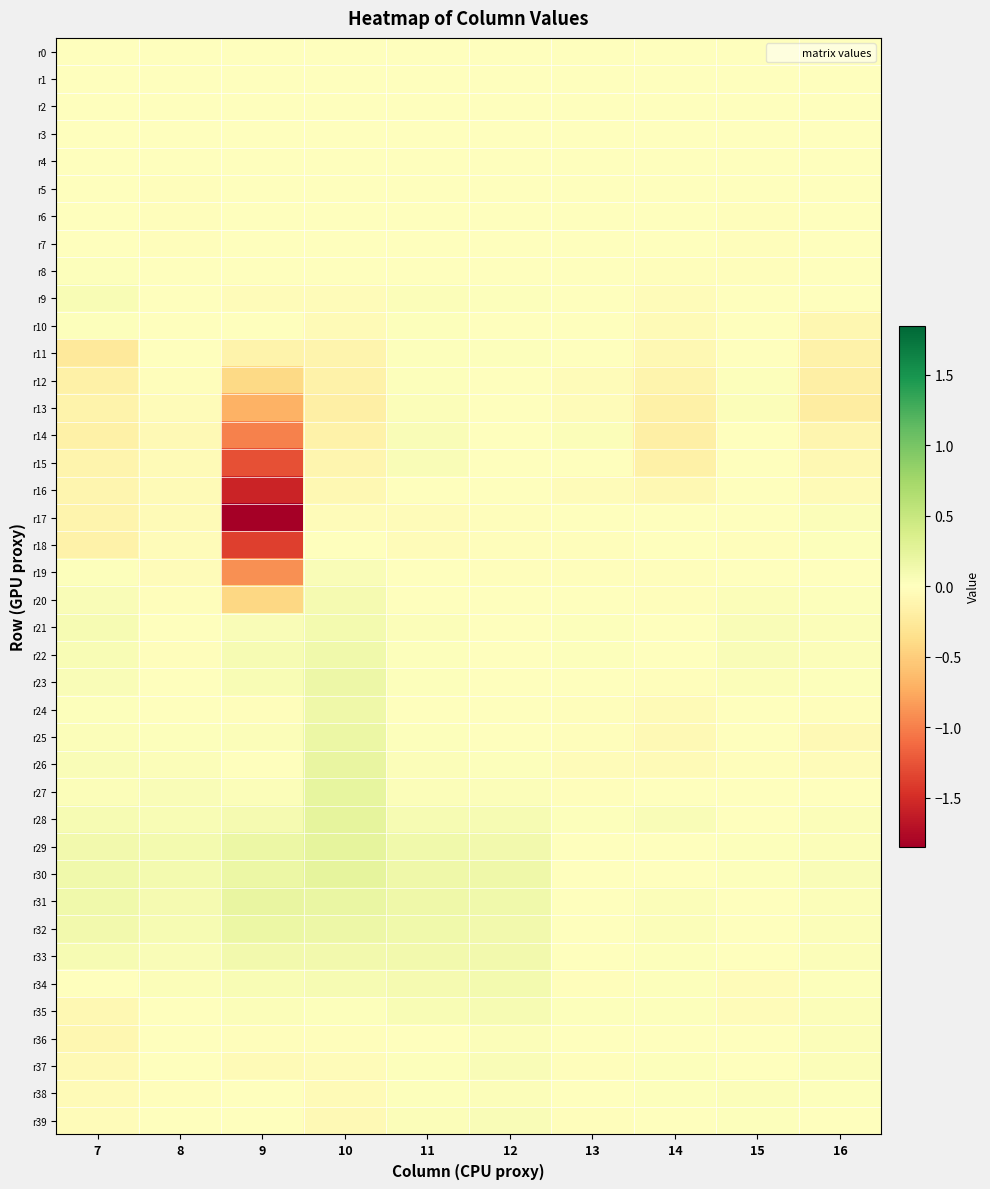

List the series in order of their peak value, highest first.

r29, r28, r30, r27, r31, r26, r25, r32, r23, r24, r22, r33, r34, r21, r20, r35, r9, r19, r15, r39, r14, r37, r36, r13, r17, r38, r12, r11, r18, r10, r8, r16, r7, r6, r5, r3, r1, r2, r0, r4